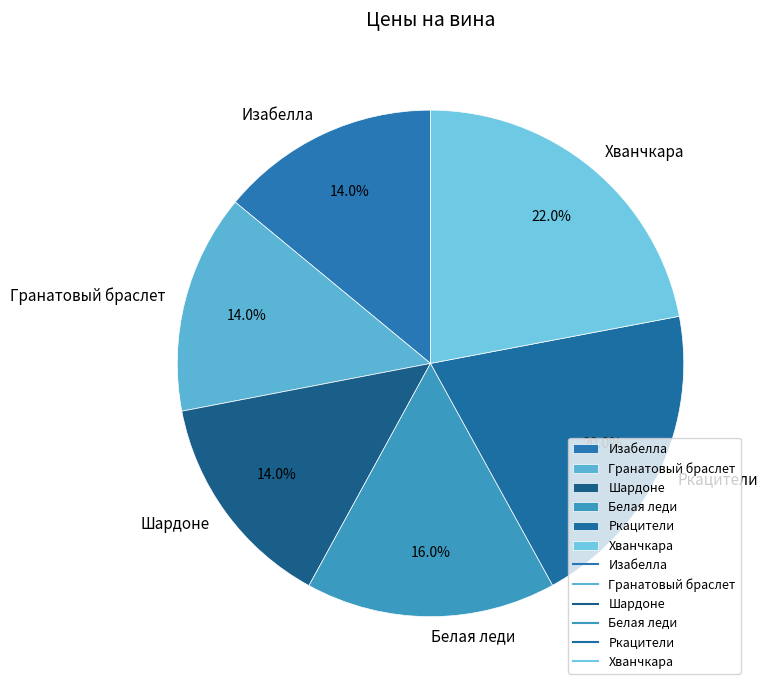

Is there any slice that represents more than half of the pie?

No